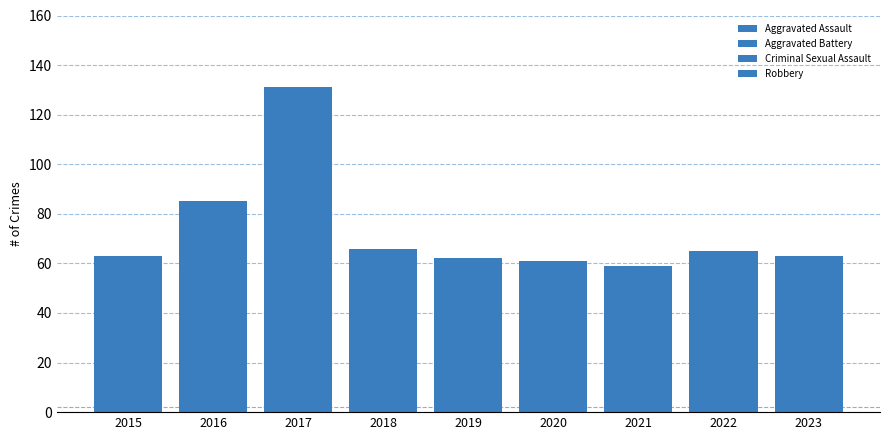

What is the sum of all Aggravated Battery values?

133